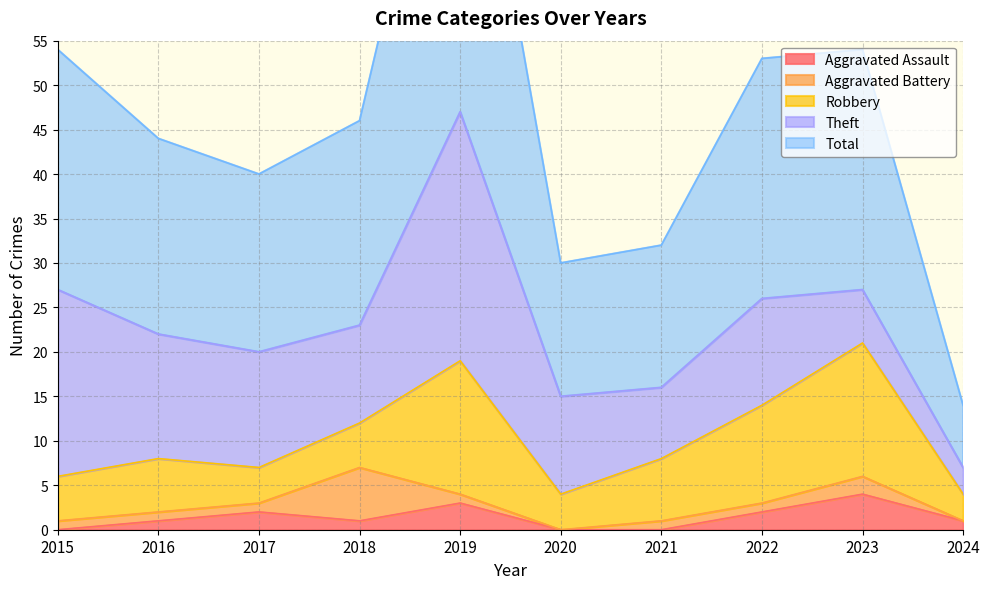

What is the difference between the maximum and minimum values in the Theft series?

25